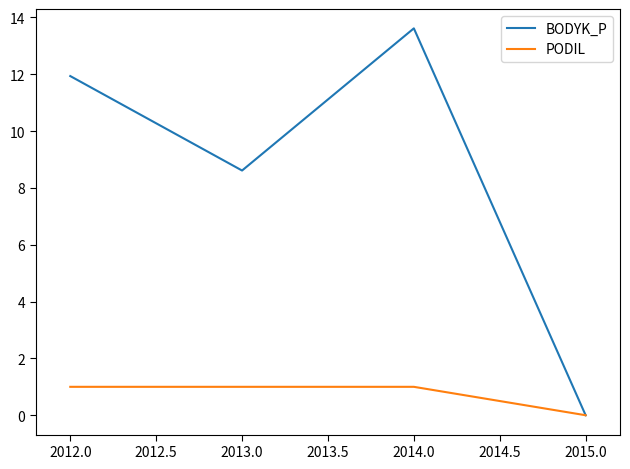

Is it true that BODYK_P equals -4.4 at 2015.0?

False